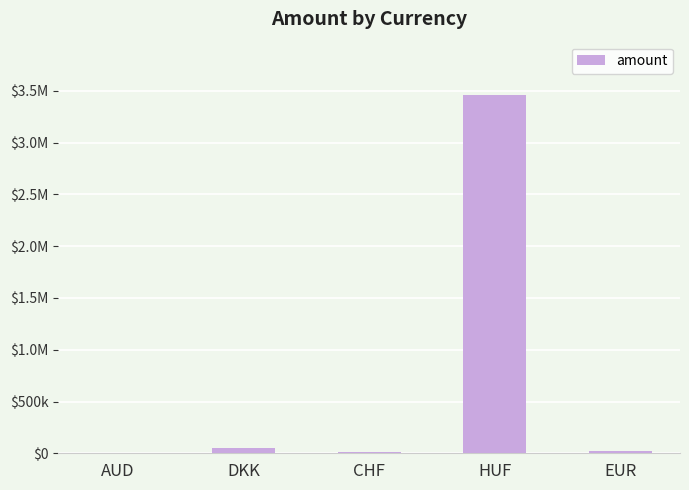

Rank the categories by value from highest to lowest.

HUF, DKK, EUR, CHF, AUD